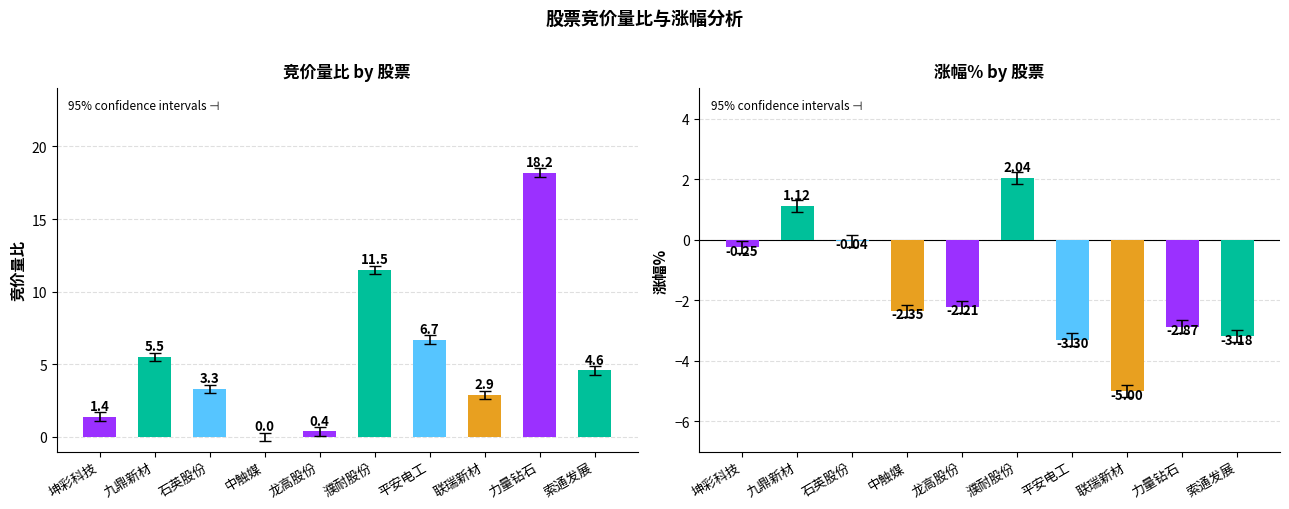

How many bars are there in total?

20